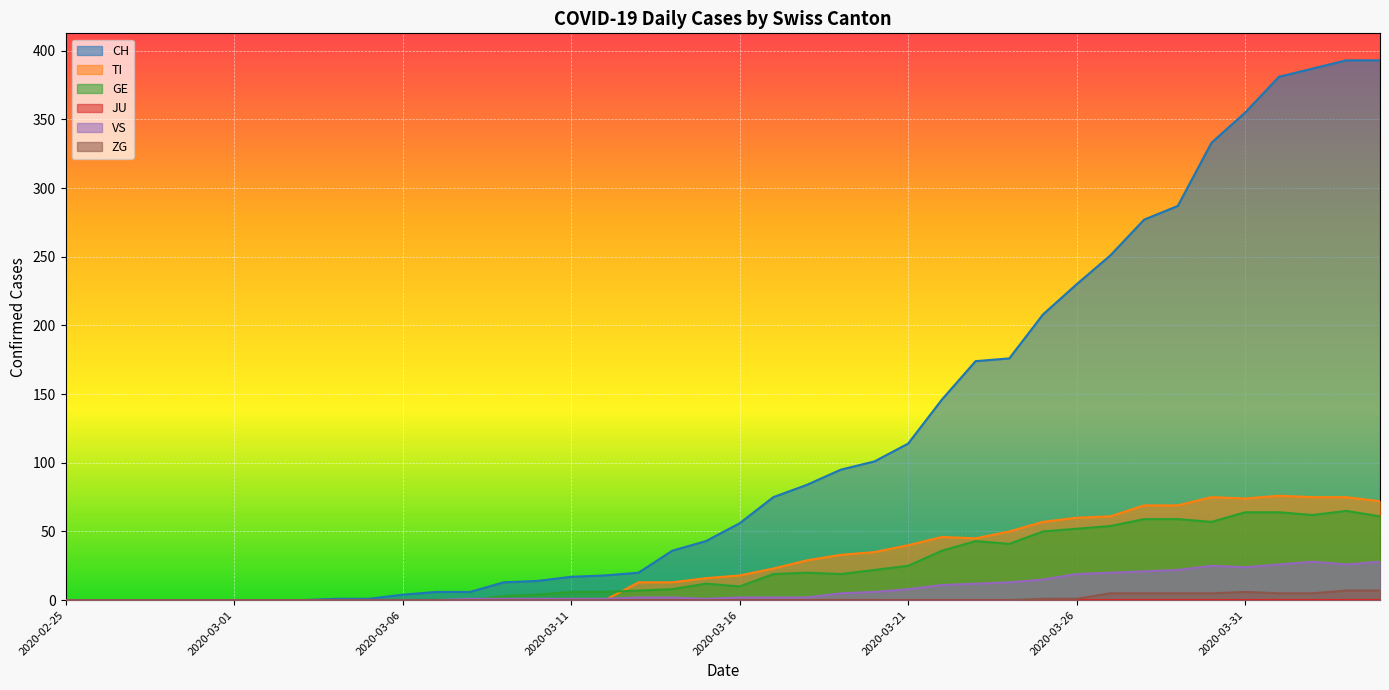

Between 2020-03-18 and 2020-03-05, which is larger?

2020-03-18